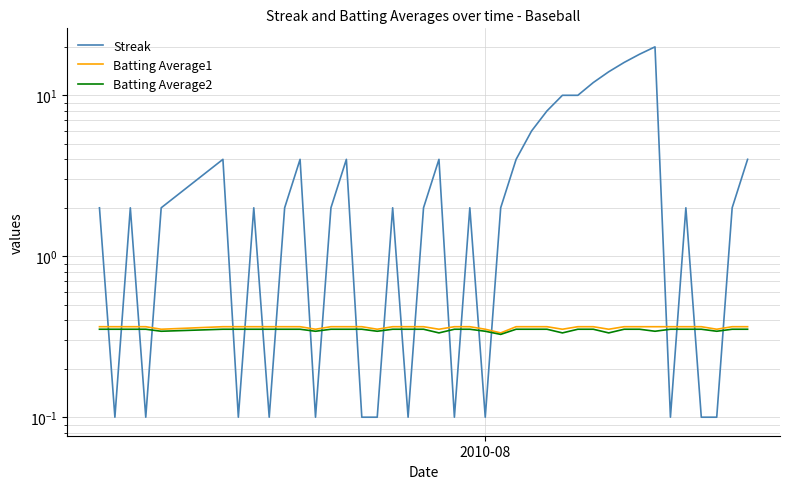

The value of Streak at 10 is 2.2. True or false?

False